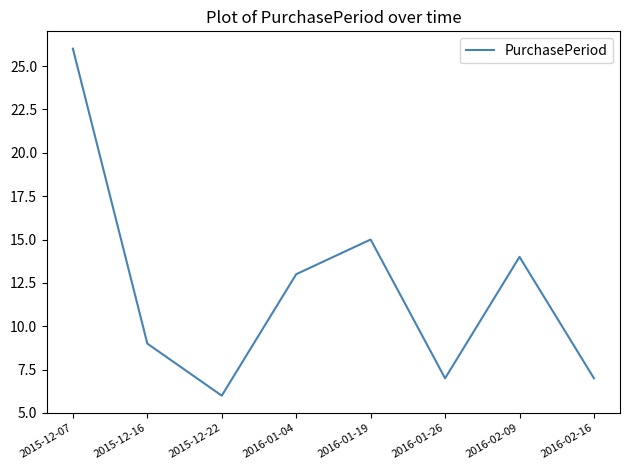

The chart shows a value of 26 at 2015-12-07. True or false?

True